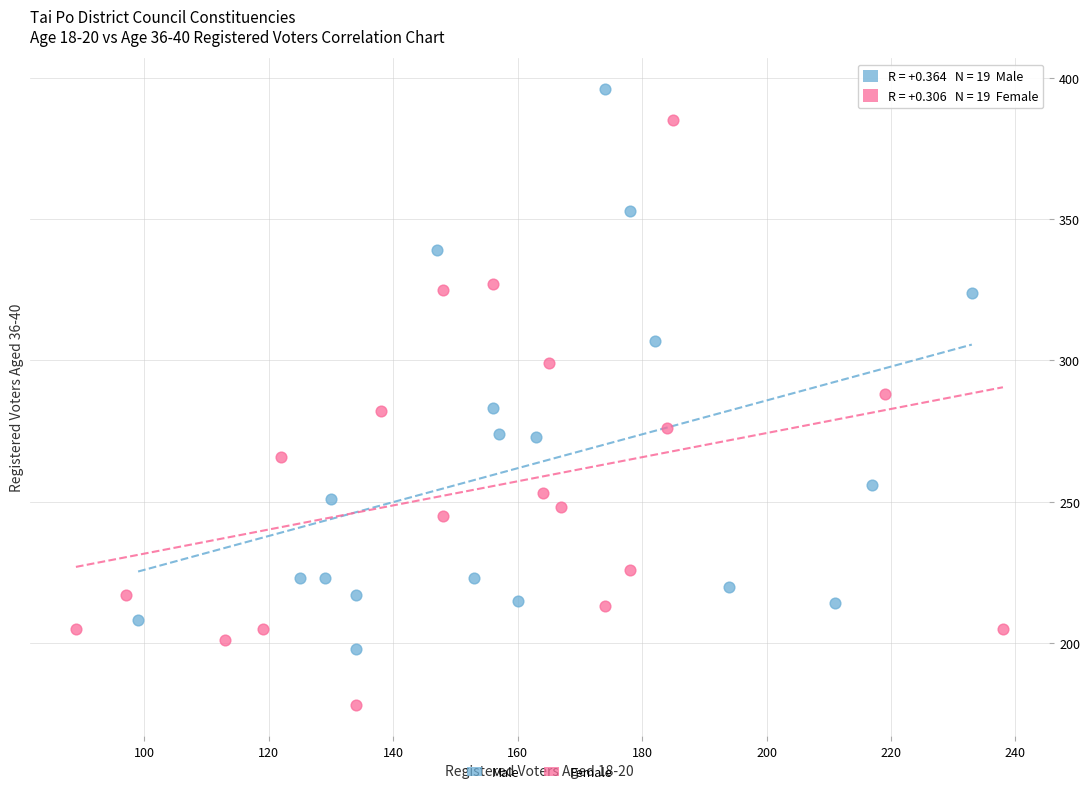

Which series reaches the maximum Y coordinate?

Male